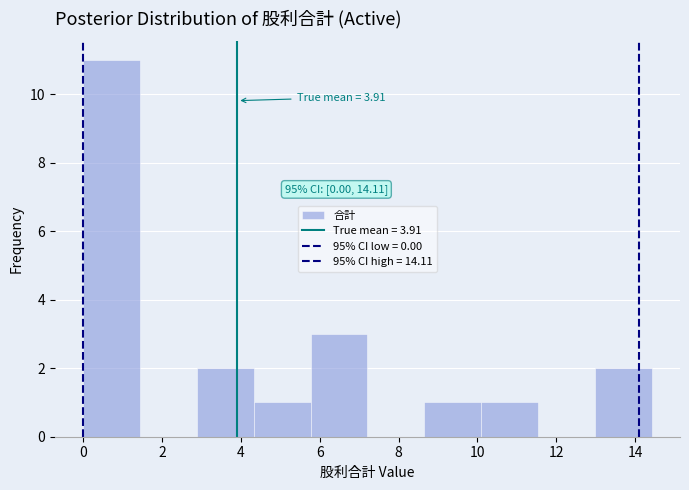

Which range on the x-axis has the tallest bar?

0.0 to 1.4